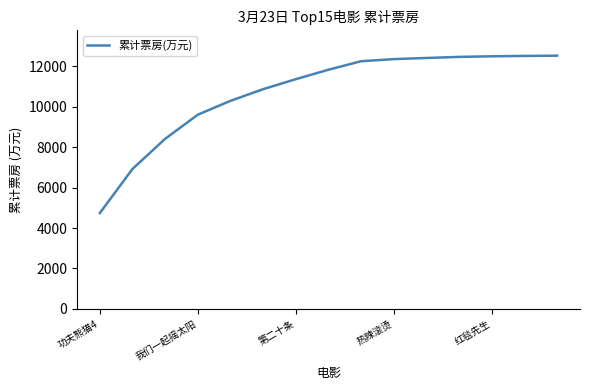

What is the maximum value shown in the chart?

12517.5